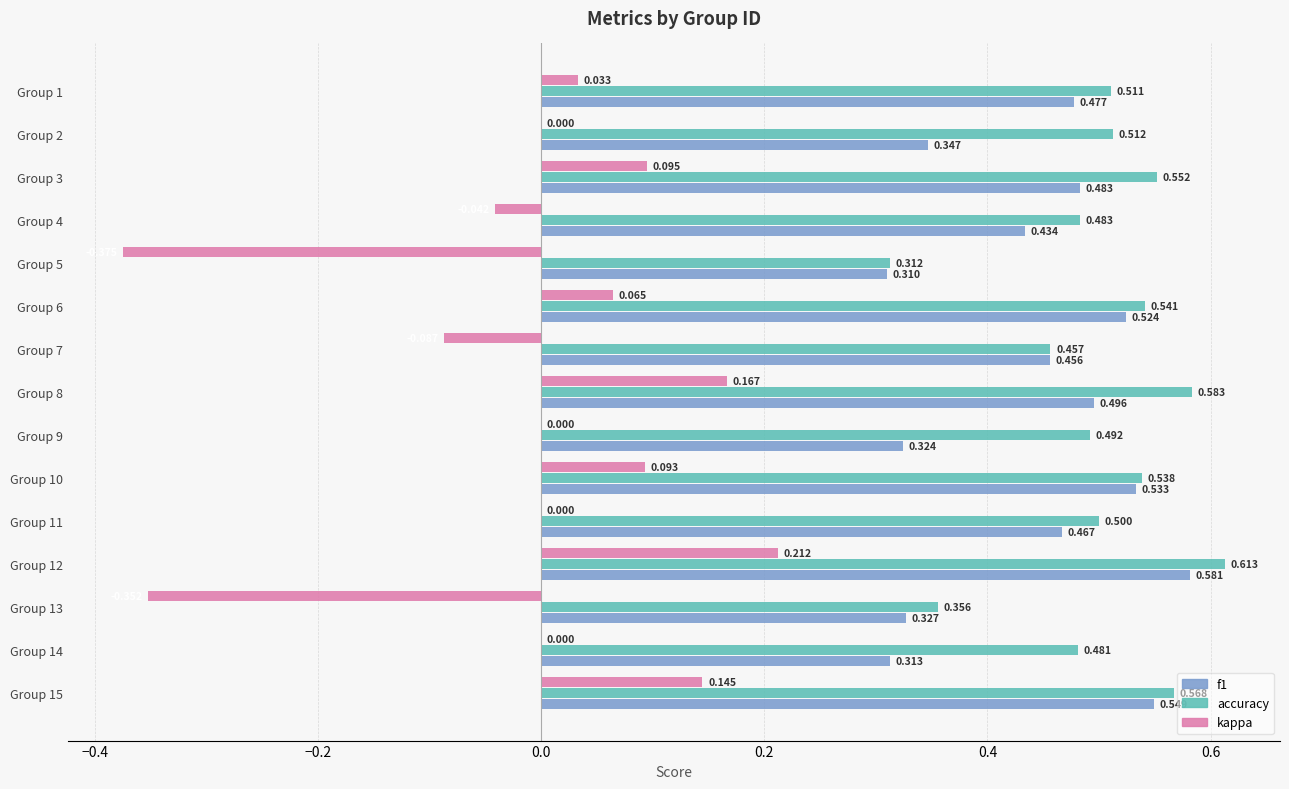

Count the accuracy values in the range 0 to 1.

15